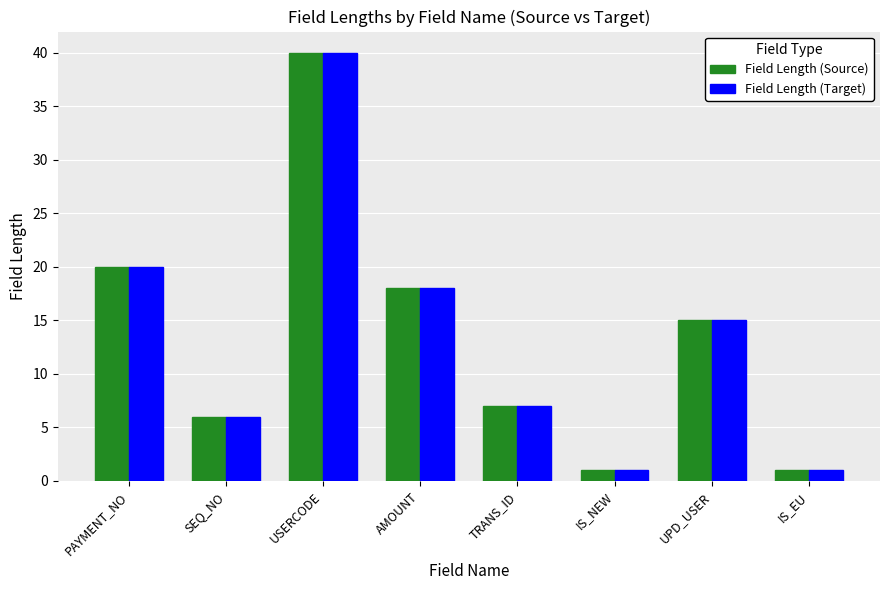

What is the value of the Field Length (Target) bar at the 3rd from the left?

40